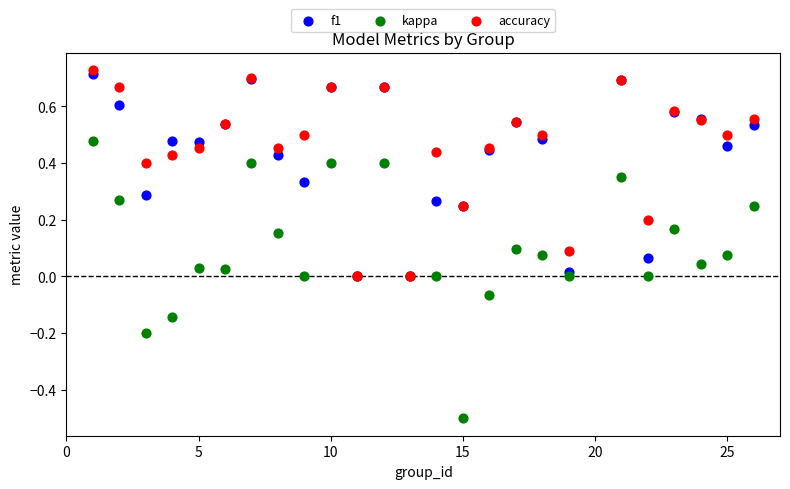

What are all the series names shown in the legend?

f1, kappa, accuracy